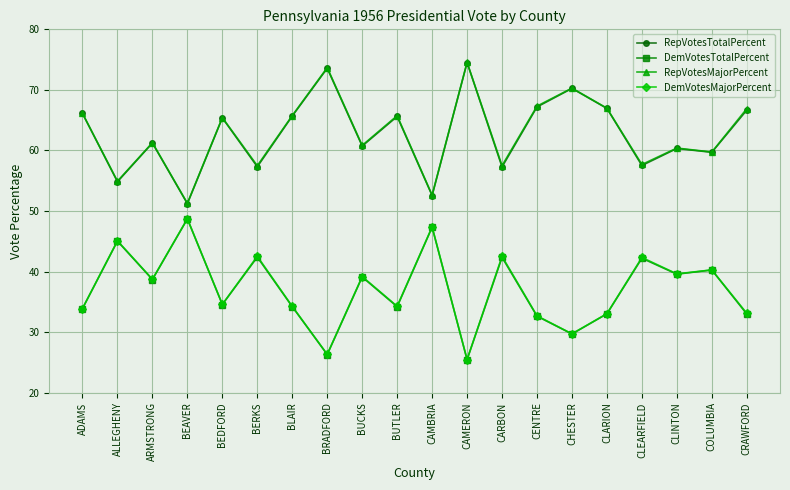

What is the difference between the maximum and minimum values in the DemVotesTotalPercent series?

23.2